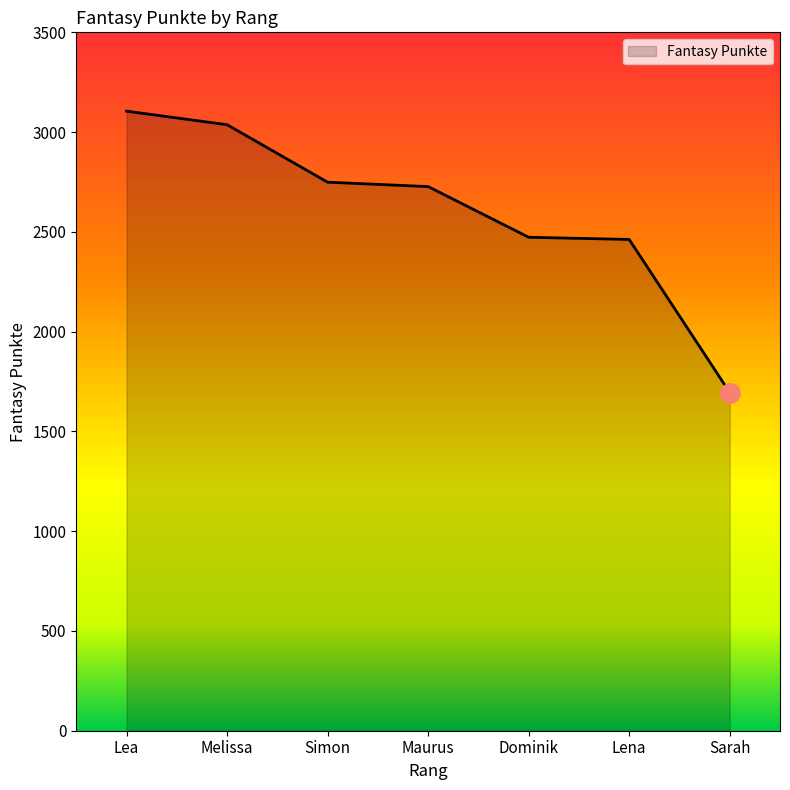

Which label corresponds to the smallest value in the chart?

Sarah